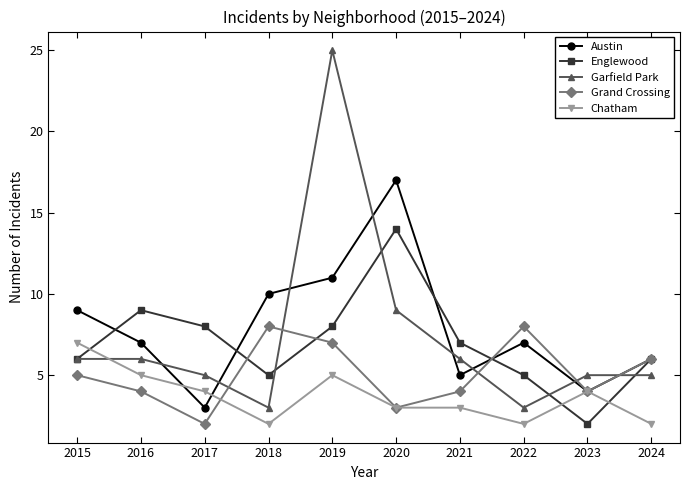

How many values in the Englewood series are below 7?

5